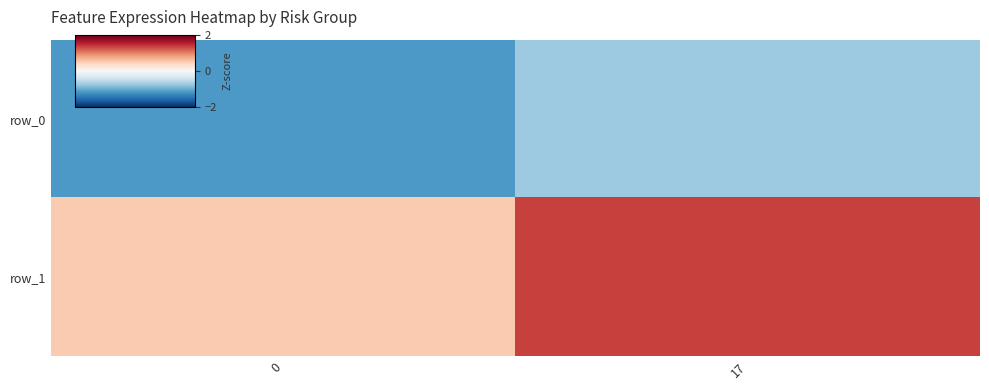

Reading left to right, extract all data points from this chart.

row_0: 0=-1.2	17=-0.7
row_1: 0=0.5	17=1.4